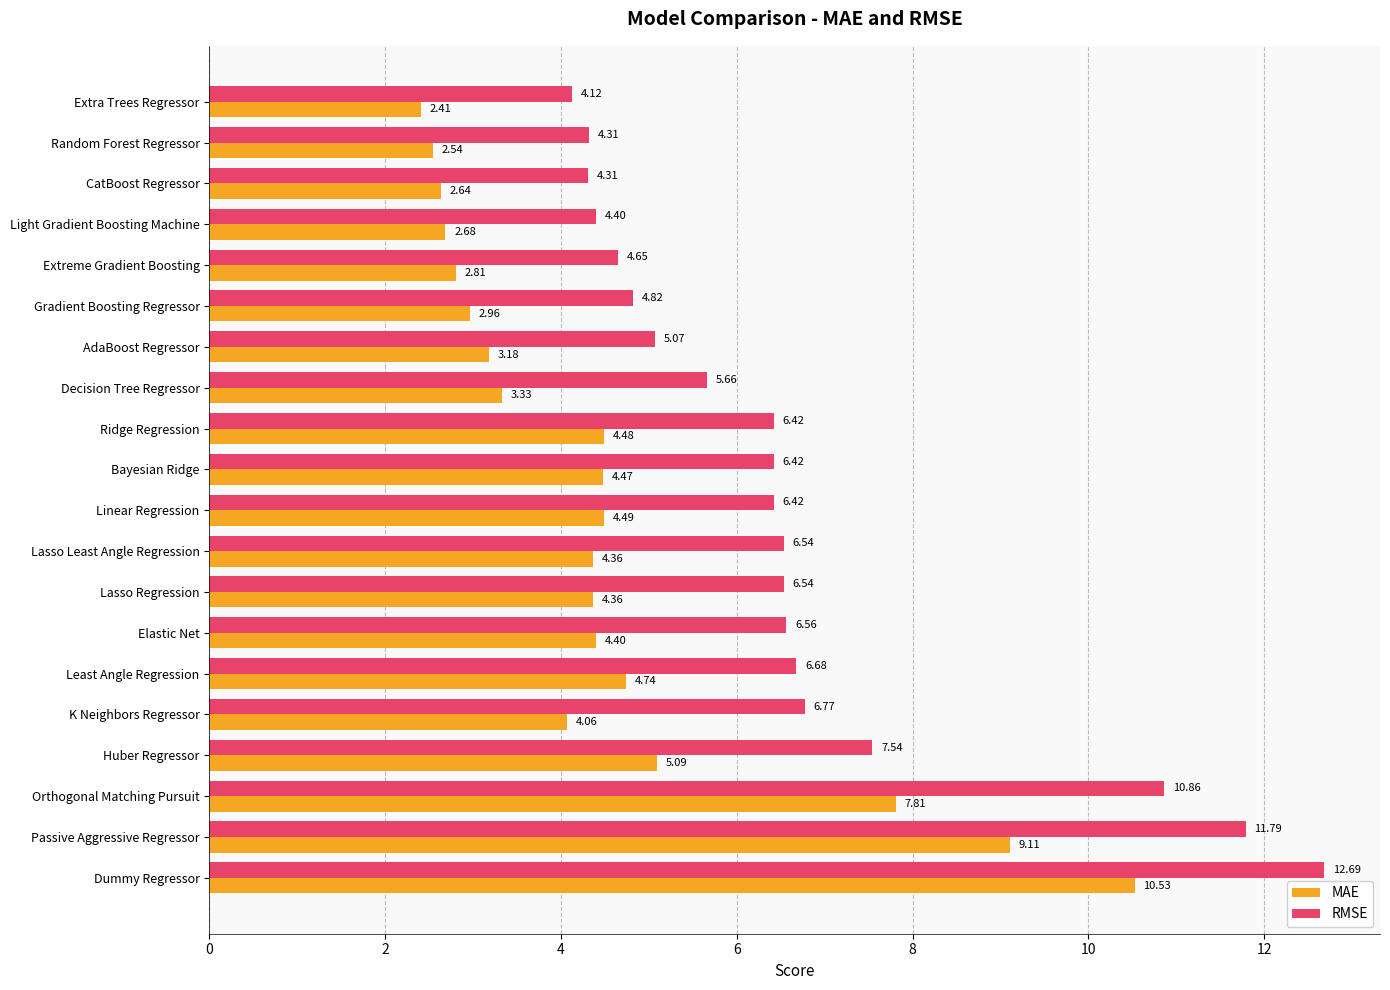

At which category is the sum across all series the highest?

Dummy Regressor